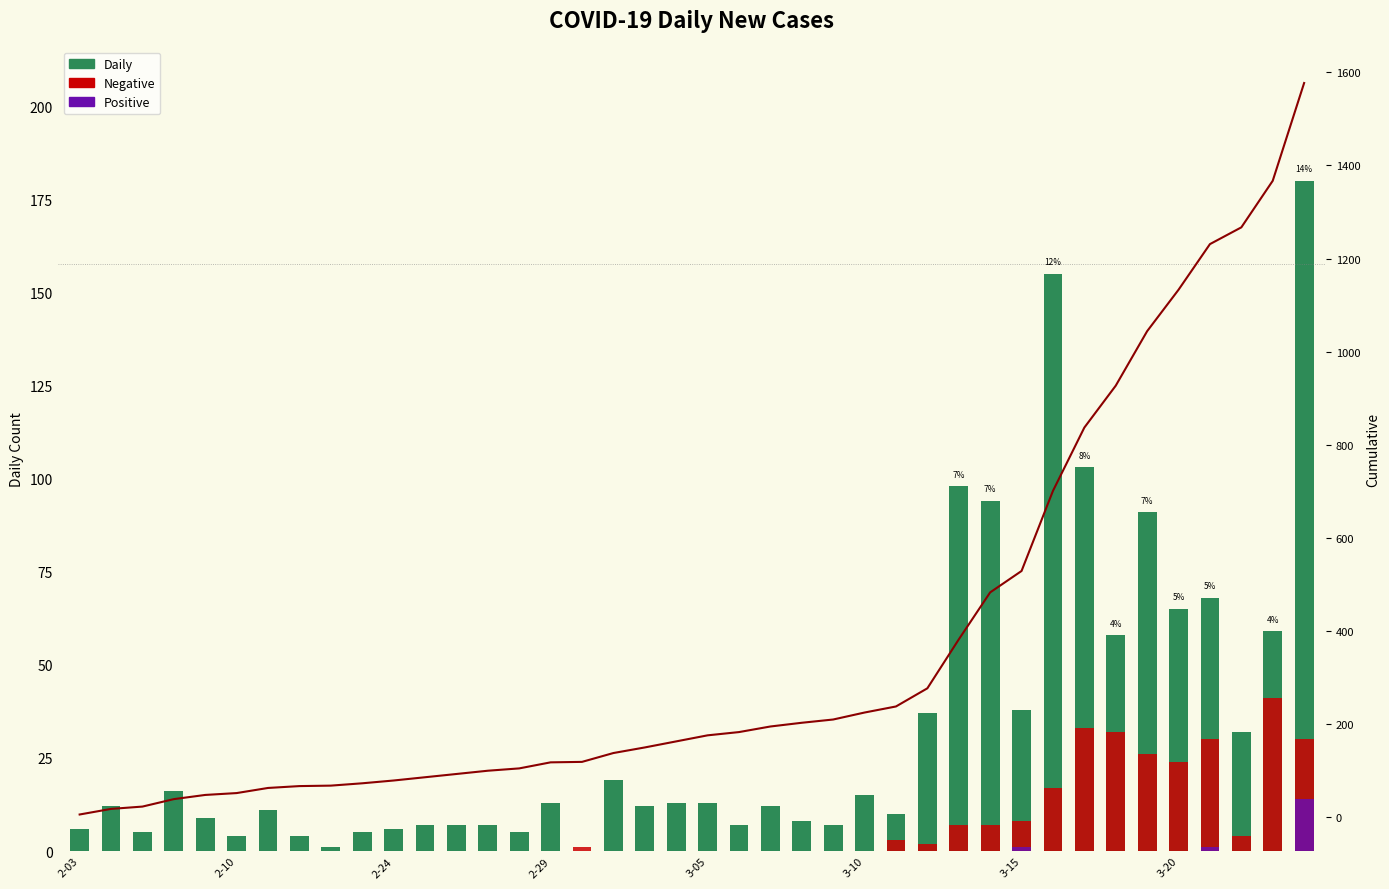

How many values in the Cumulative series are below 176?

20